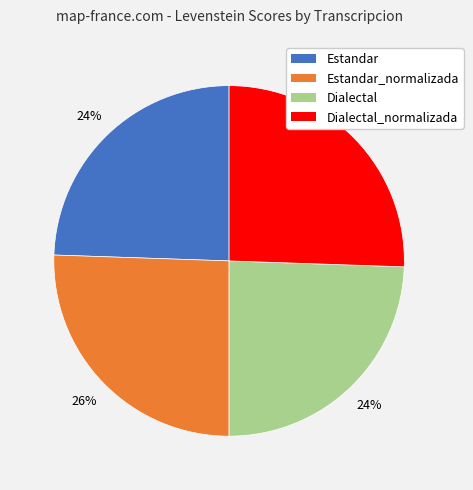

Does Dialectal account for over 50% of the chart?

No